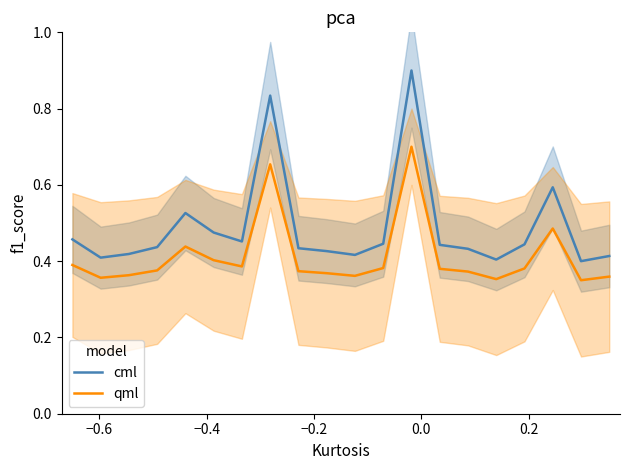

The qml series shows 0.4 at 0.2. True or false?

True